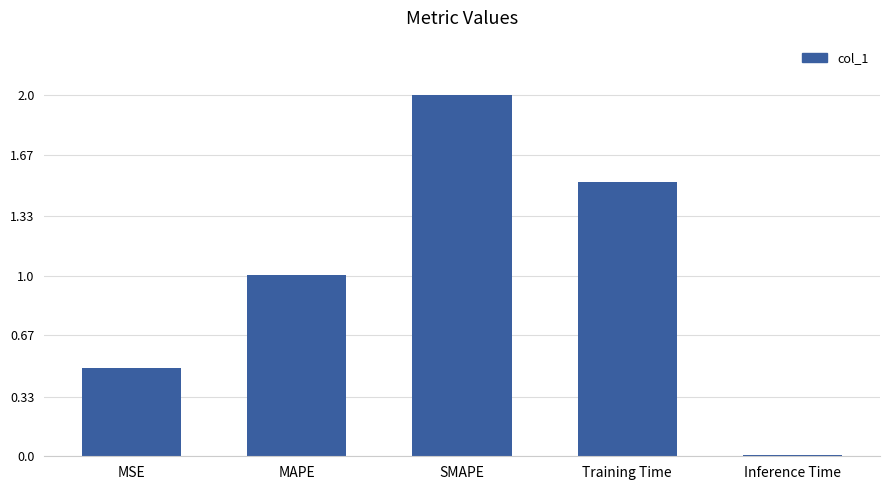

List the labels in order of value, smallest first.

Inference Time, MSE, MAPE, Training Time, SMAPE